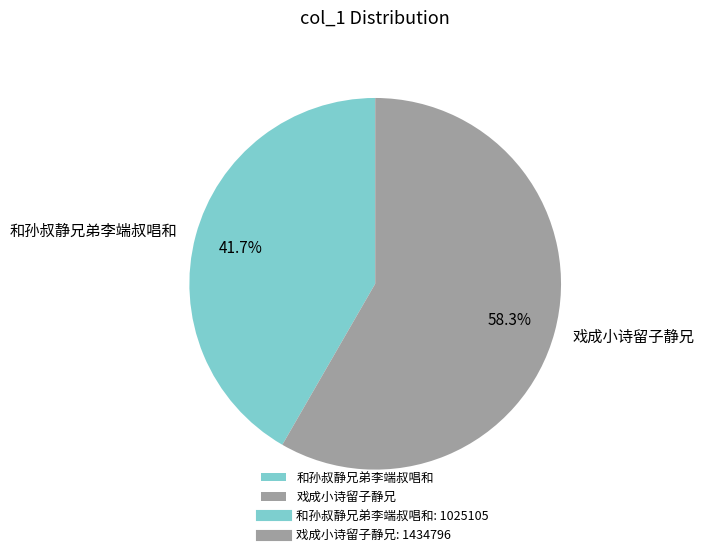

To the nearest percent, what percentage of the pie is 戏成小诗留子静兄?

58%